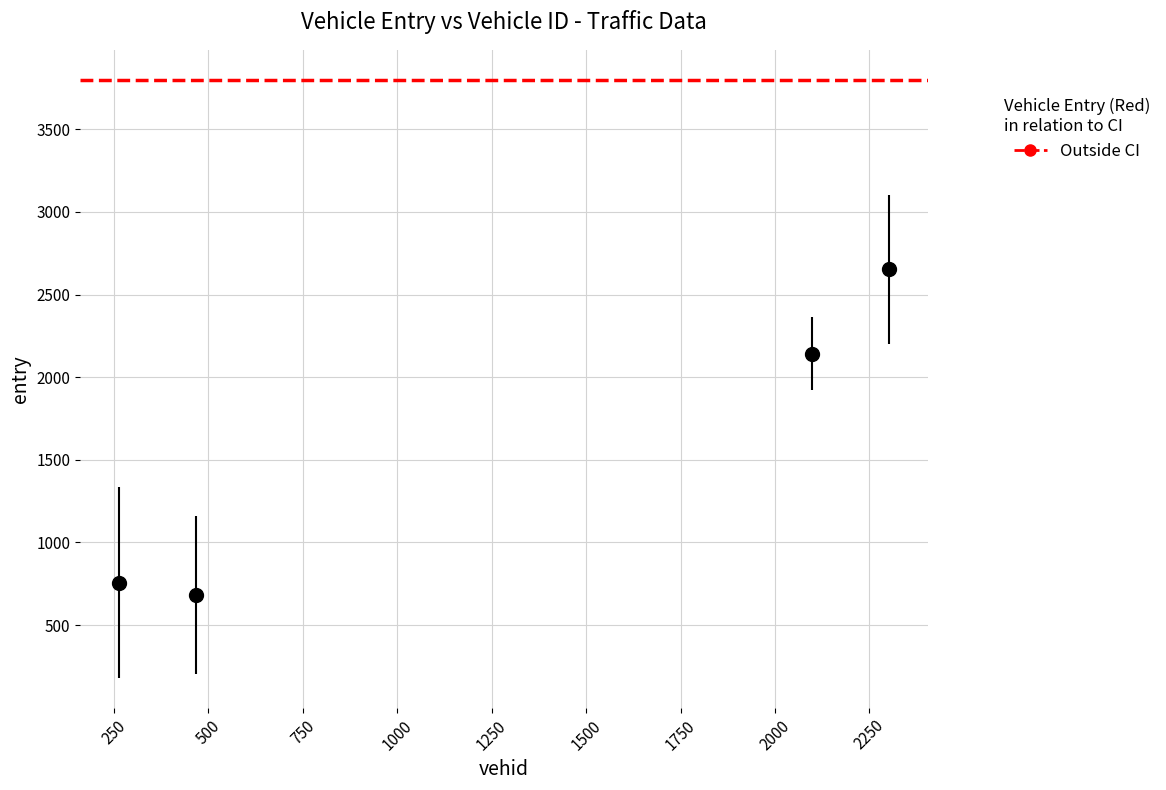

What is the smallest value displayed?

681.8